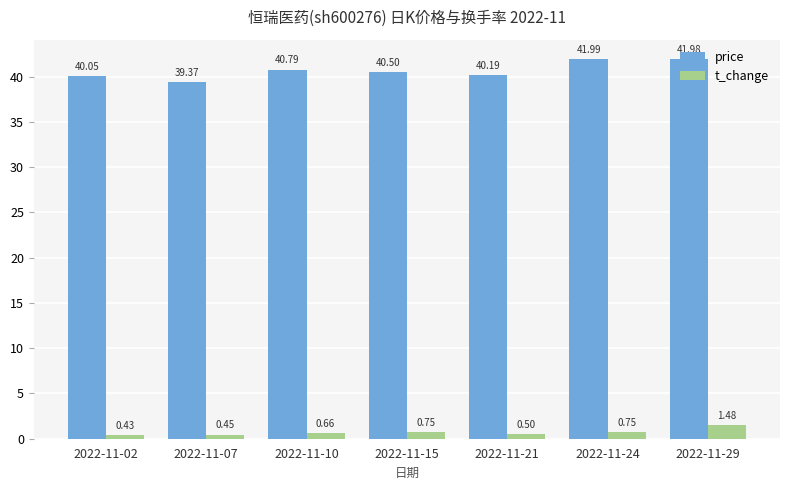

Count the number of categories in the chart.

7